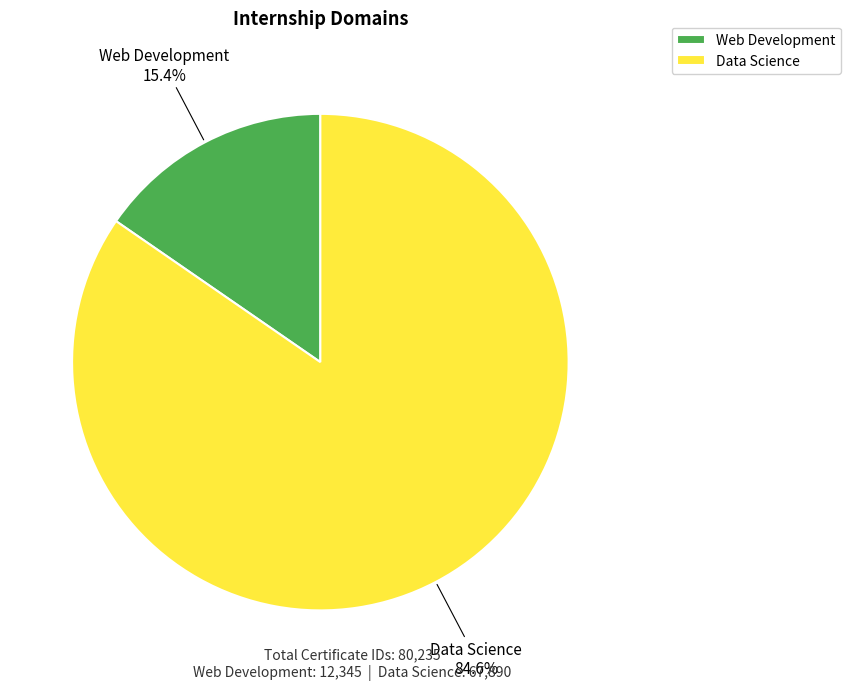

What is the largest slice in the pie chart?

Data Science